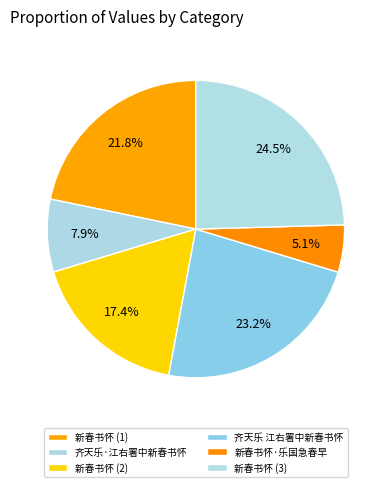

What is the smallest slice in the pie chart?

新春书怀·乐国急春早